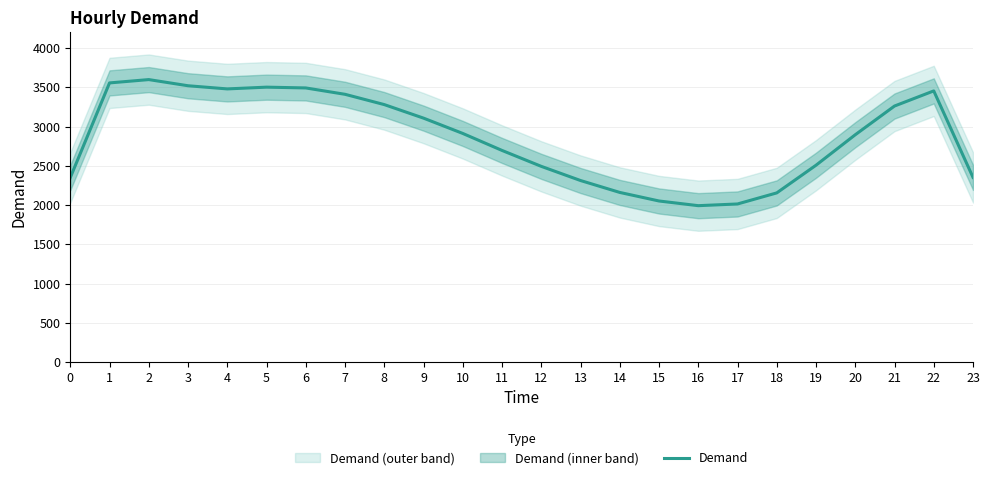

At which category does the data reach its first local peak?

2